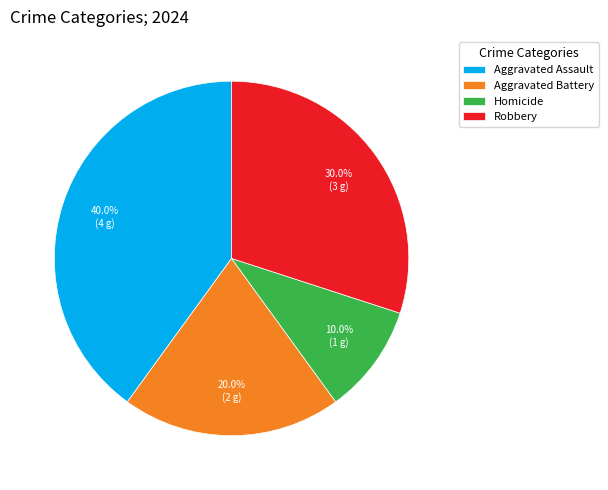

Does Aggravated Battery represent more than half of the total?

No